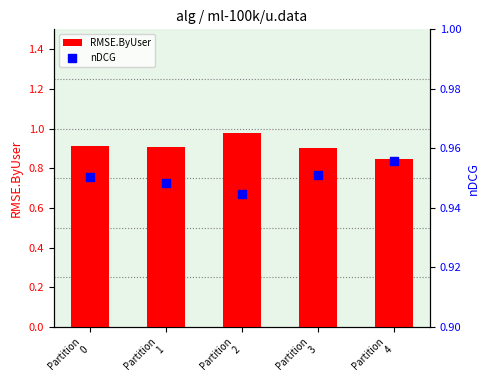

Which series reaches the minimum Y coordinate?

RMSE.ByUser